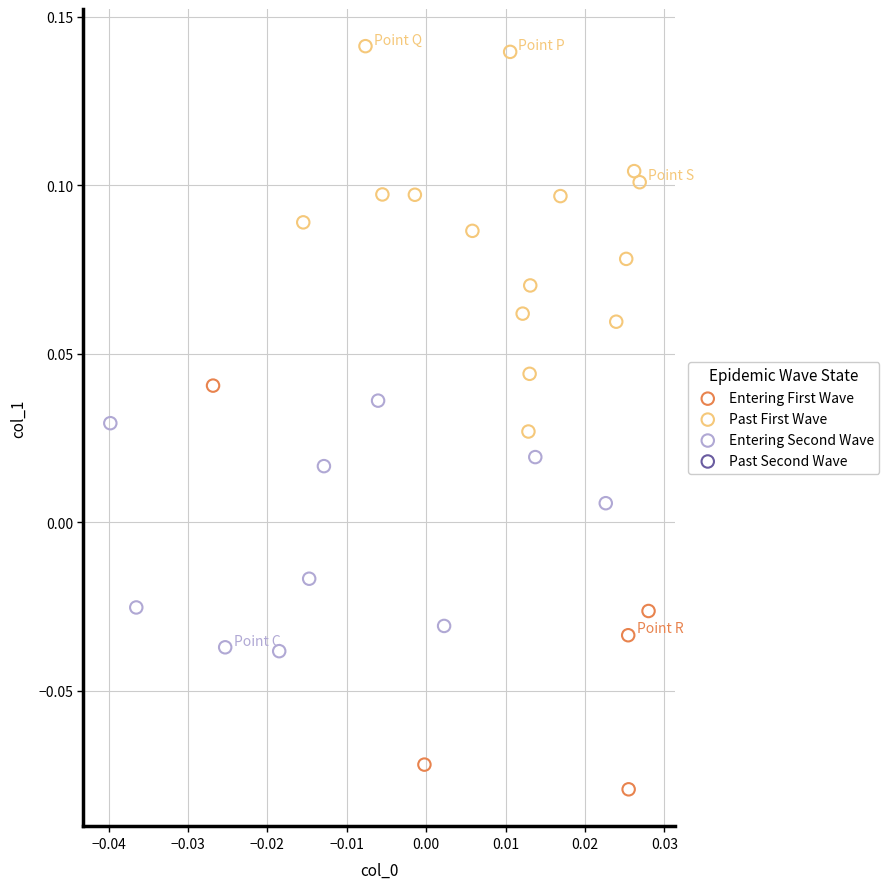

Which series reaches the maximum Y coordinate?

Past First Wave